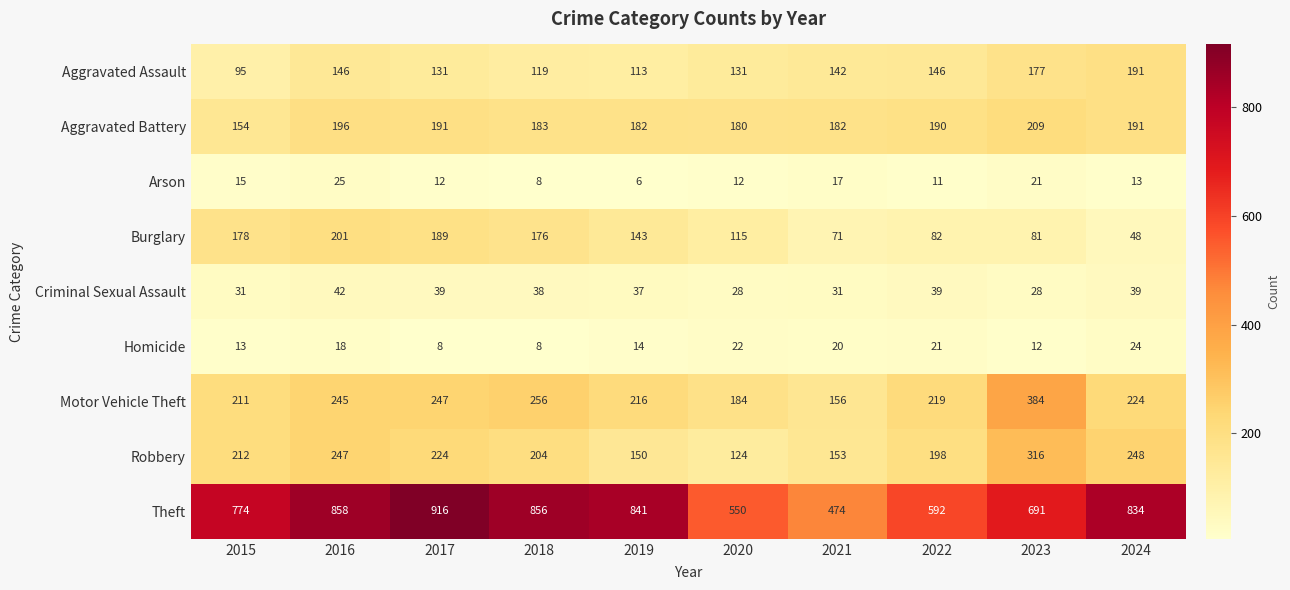

List the series in order of their peak value, highest first.

Theft, Motor Vehicle Theft, Robbery, Aggravated Battery, Burglary, Aggravated Assault, Criminal Sexual Assault, Arson, Homicide